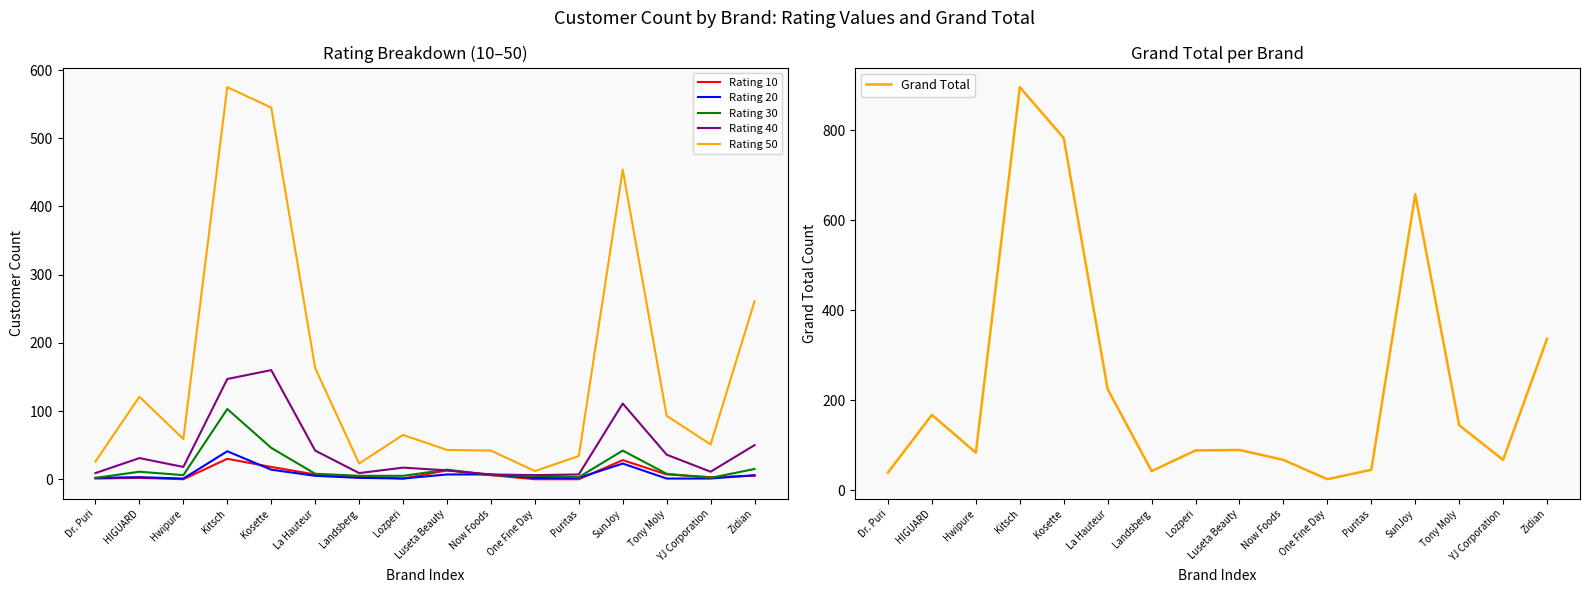

True or false: Rating 10 has a value of 3 at YJ Corporation.

True